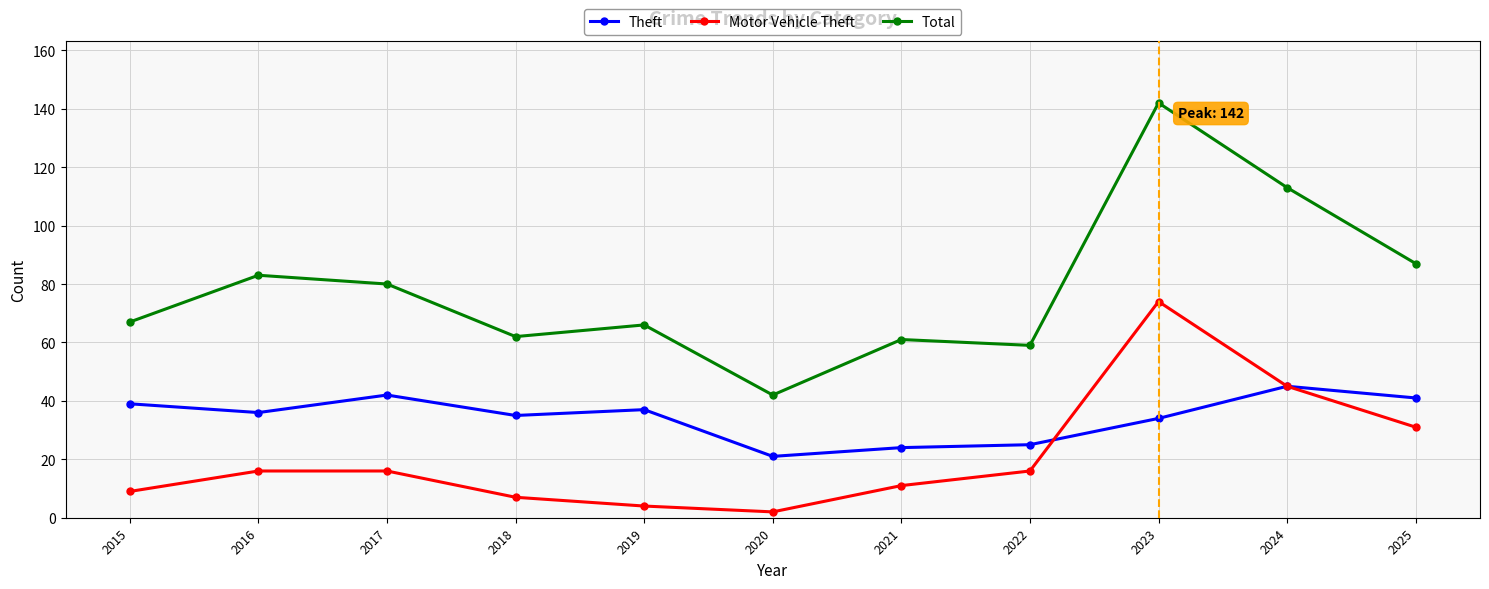

The Motor Vehicle Theft series shows 27 at 2022. True or false?

False